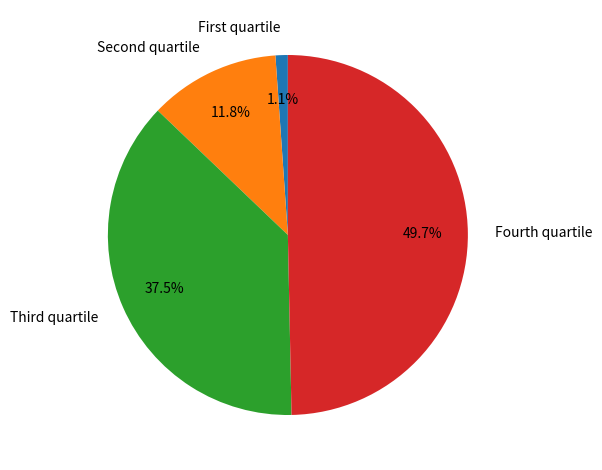

What percentage is NOT represented by Fourth quartile?

50.3%